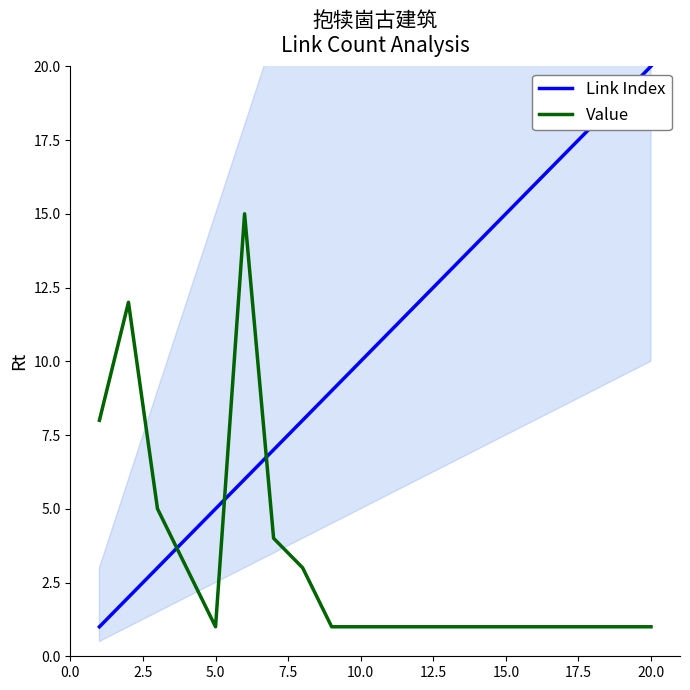

What is the sum of the Value values at 20.0 and 5.0?

2